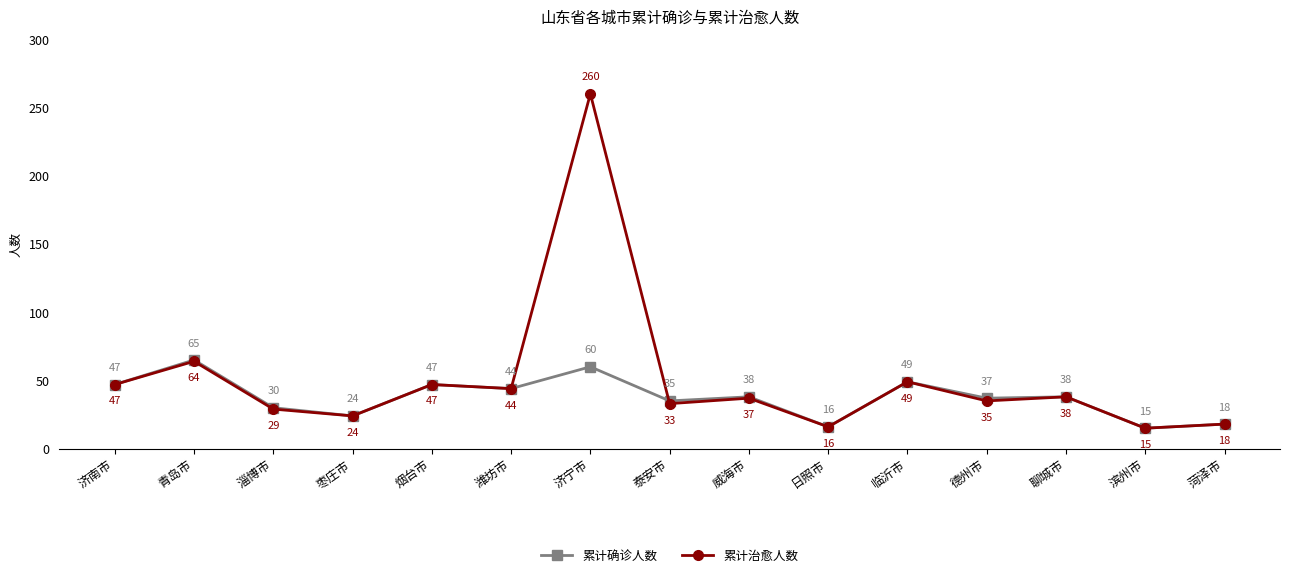

What is the lowest value of the 累计确诊人数 series?

15